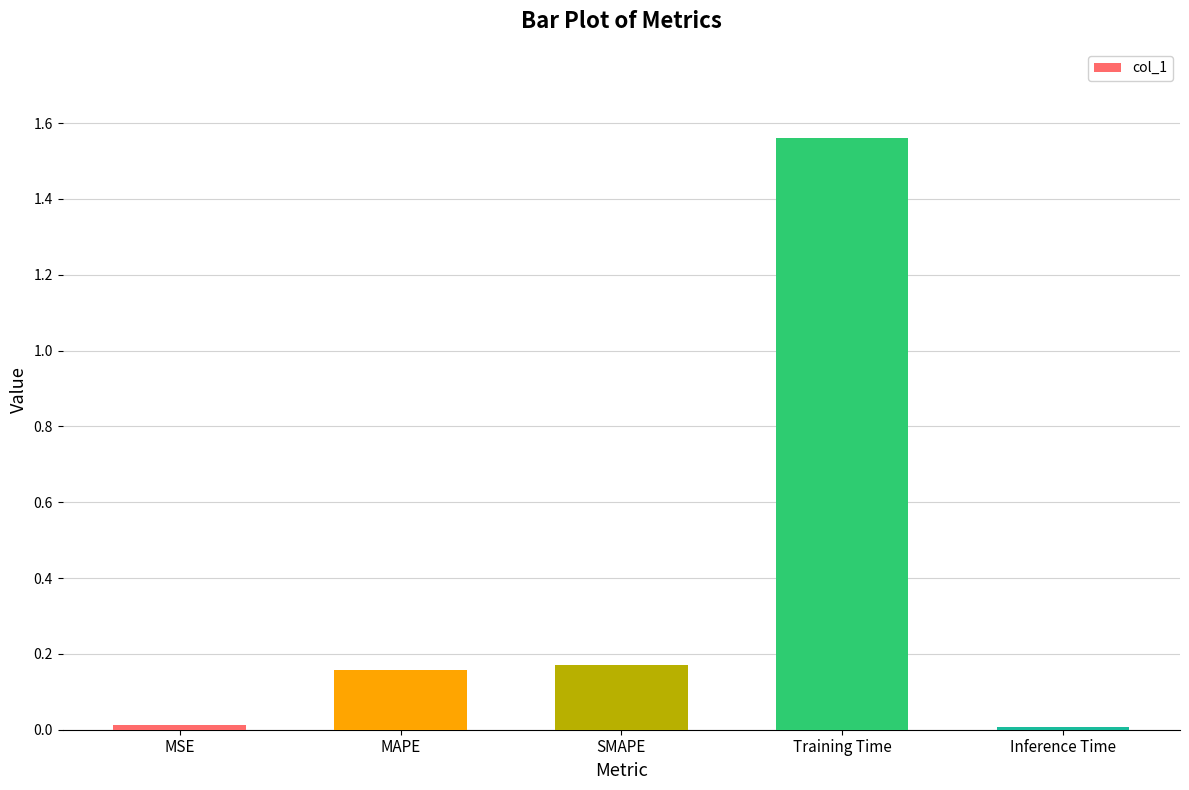

Is it true that the value at Training Time is 2.5?

False